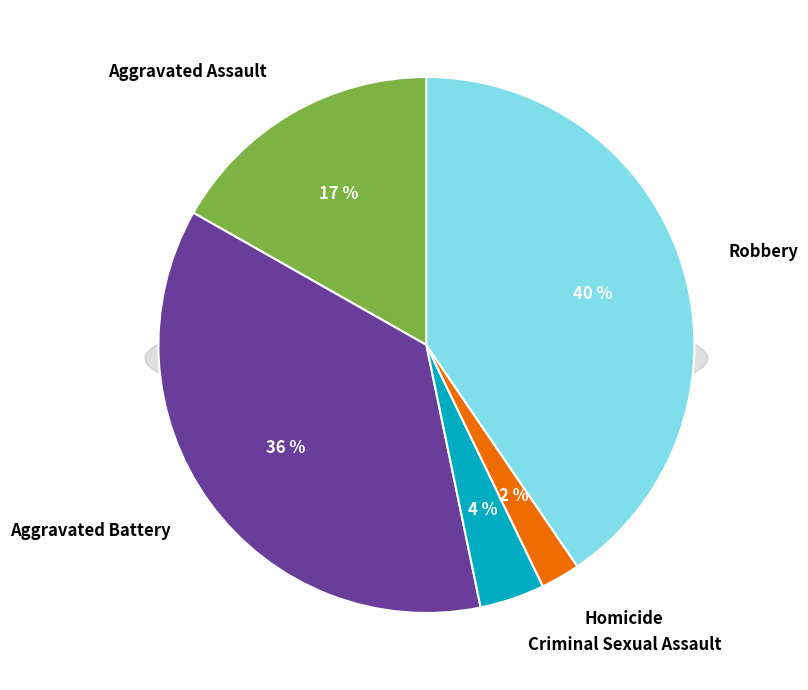

To the nearest percent, what is the average slice percentage?

20%